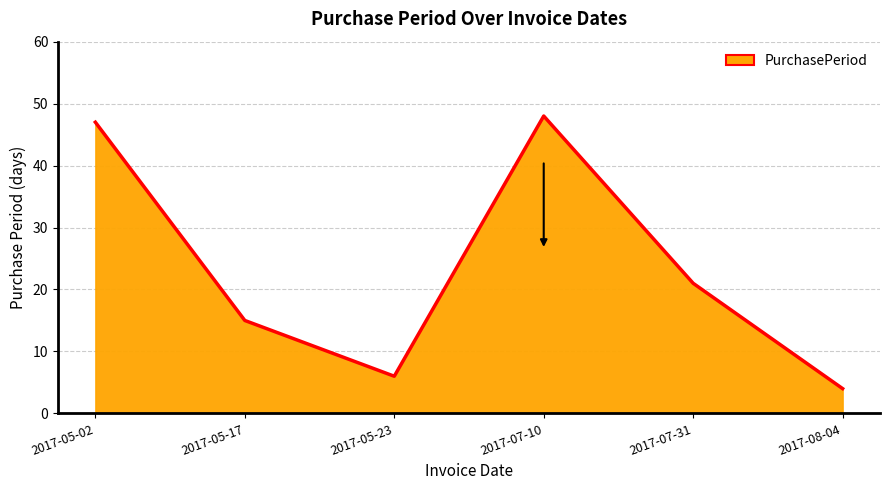

What position from the left is 2017-07-31?

5